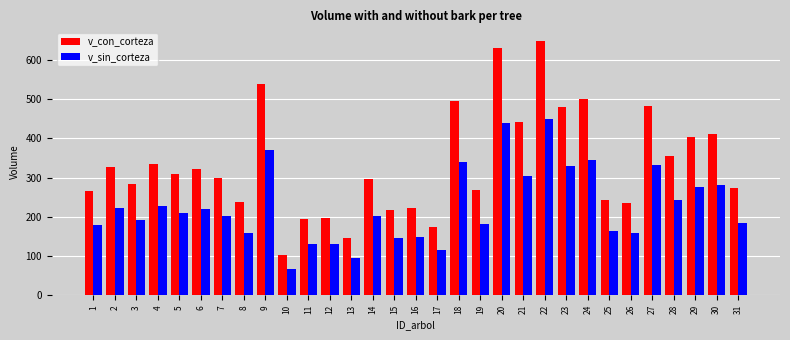

The v_sin_corteza series shows 68.3 at 26. True or false?

False